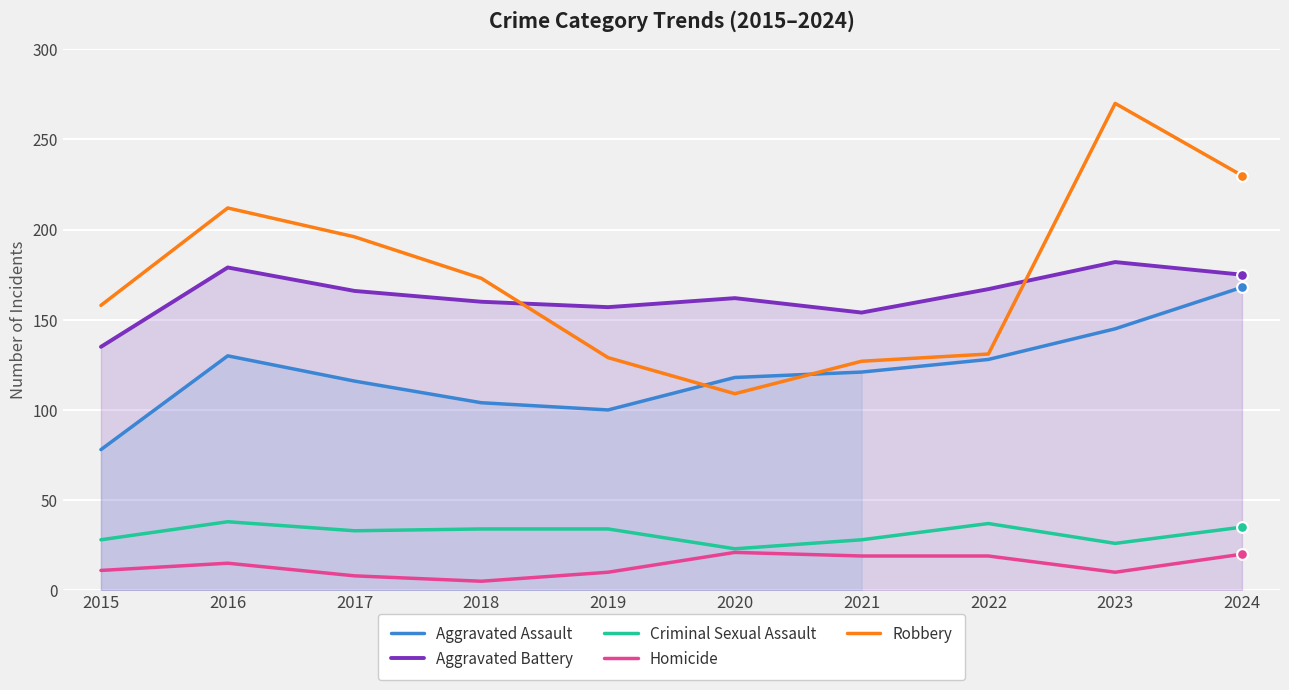

Is the value of Aggravated Battery at 2019 greater than the value of Aggravated Assault at 2019?

Yes